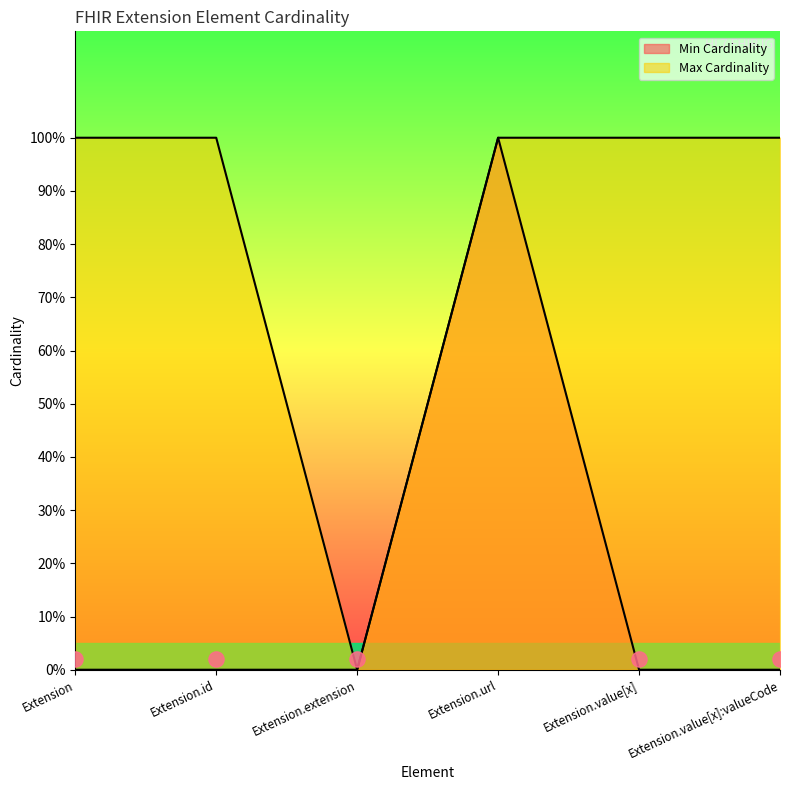

Which series contains the lowest Y value?

Min Cardinality